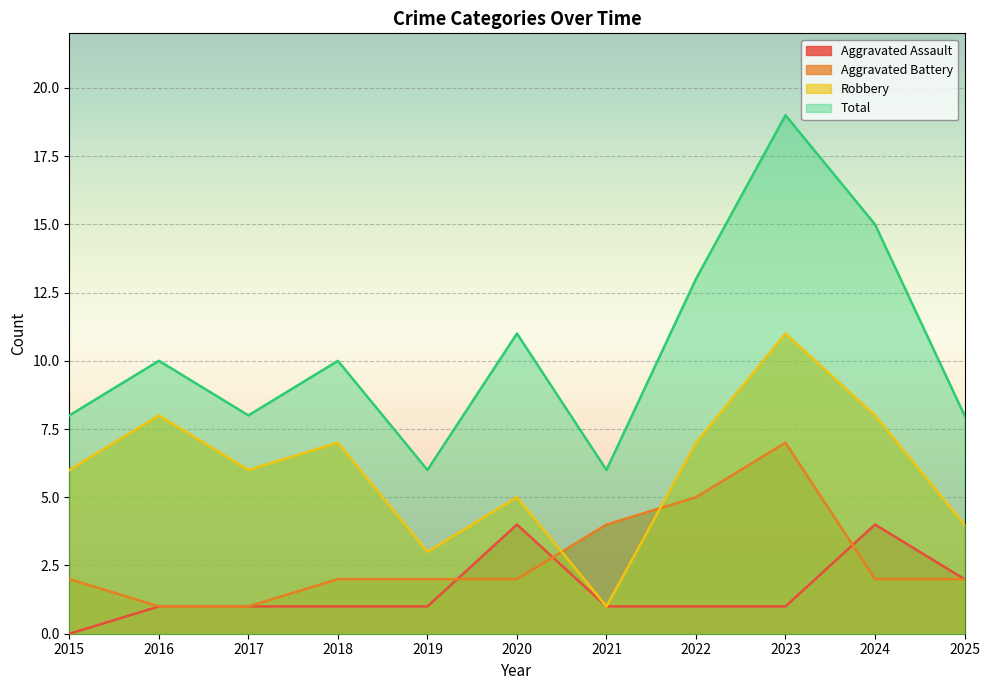

Is it true that Total equals 6 at 2016?

False